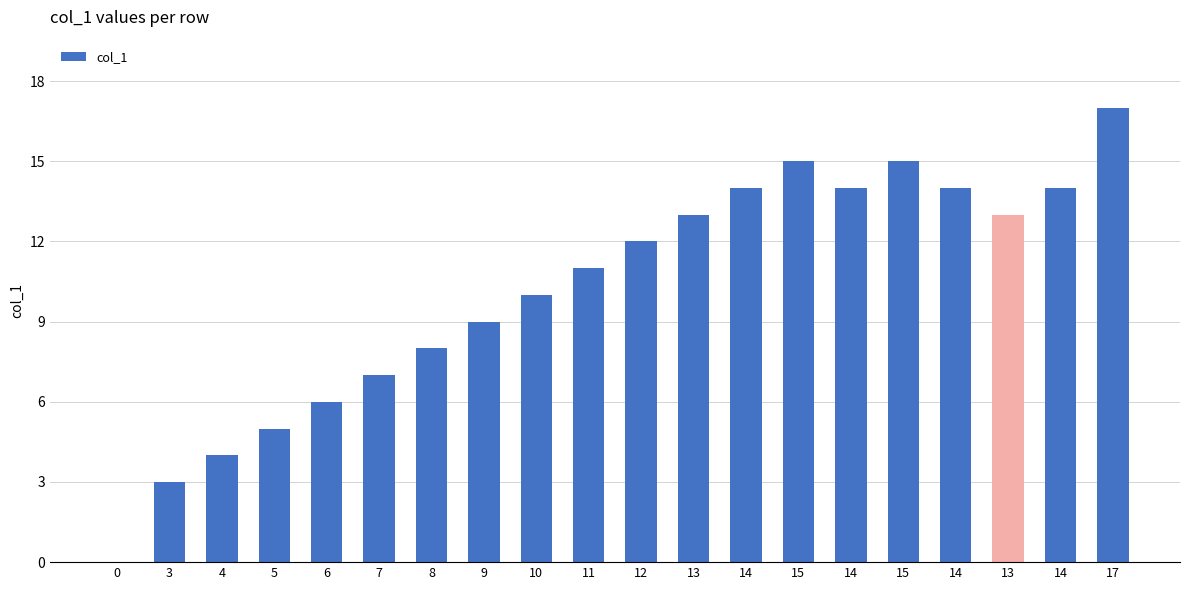

What value does the data have at 13, to the nearest 5?

15